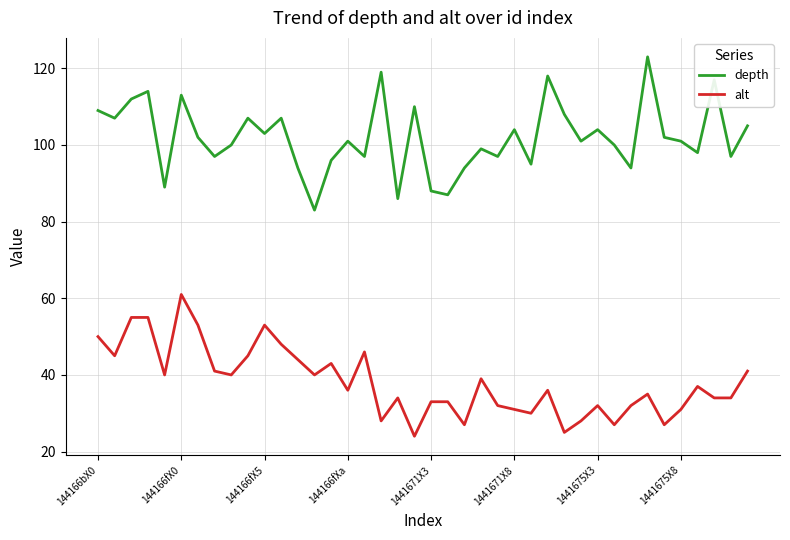

List the series in order of their overall mean, highest first.

depth, alt